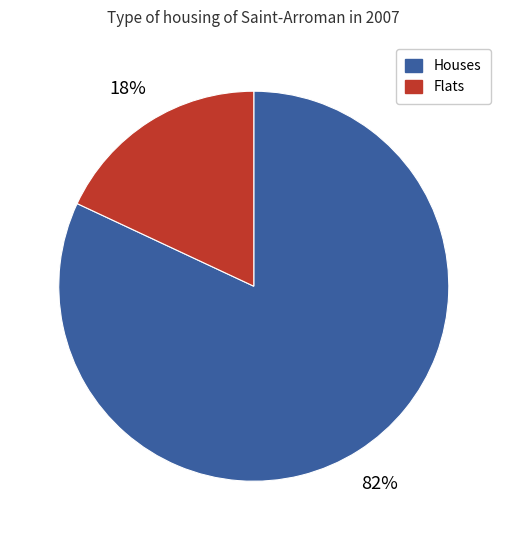

To the nearest percent, what percentage of the pie is Flats?

18%